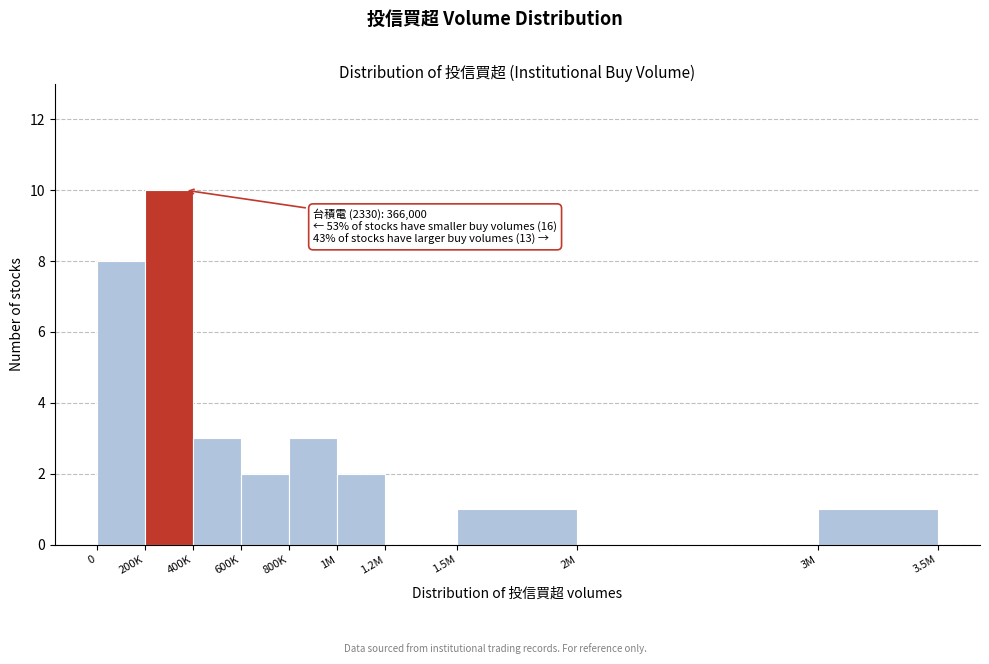

Reading right to left, list all the values displayed in this chart.

3M=1	2M=0	1.5M=1	1.2M=0	1M=2	800K=3	600K=2	400K=3	200K=10	0=8